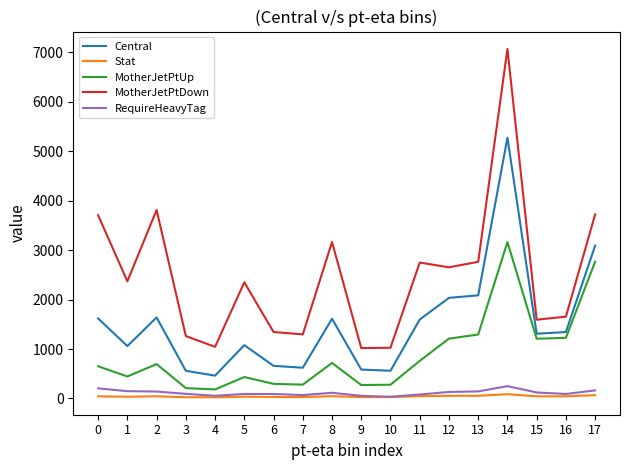

What value does the RequireHeavyTag series have at 4?

53.2